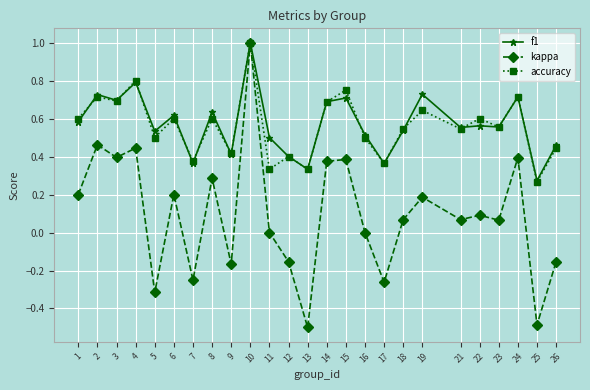

At which category does kappa reach its first local peak?

2